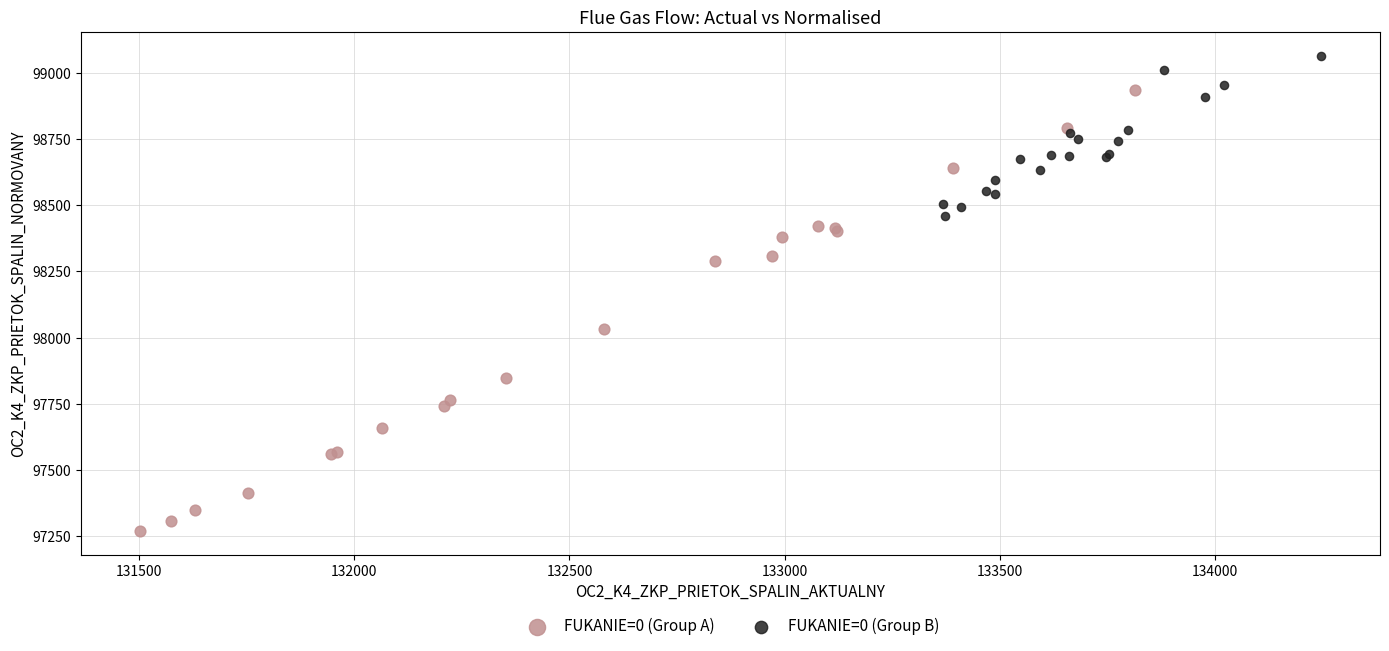

Which series reaches the minimum Y coordinate?

FUKANIE=0 (Group A)